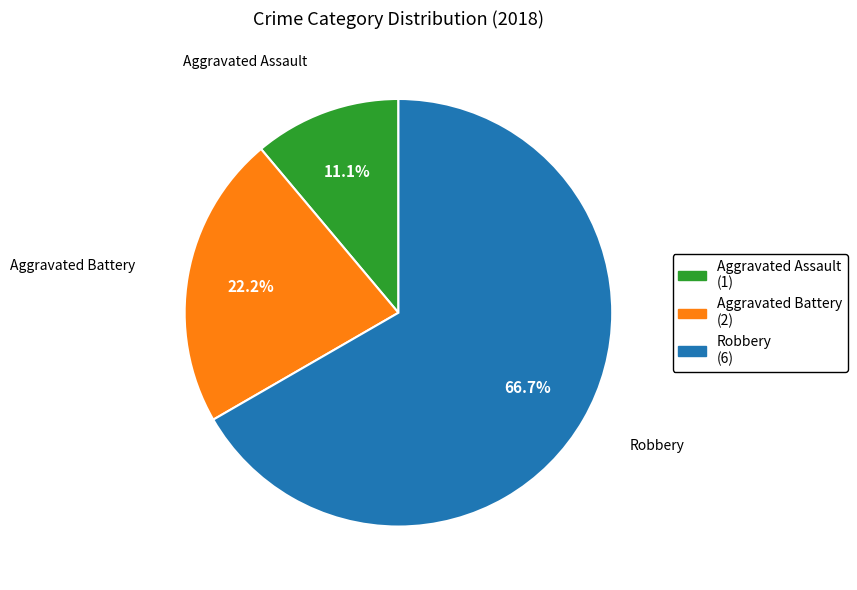

To the nearest percent, what percentage of the pie is Aggravated Assault?

11%